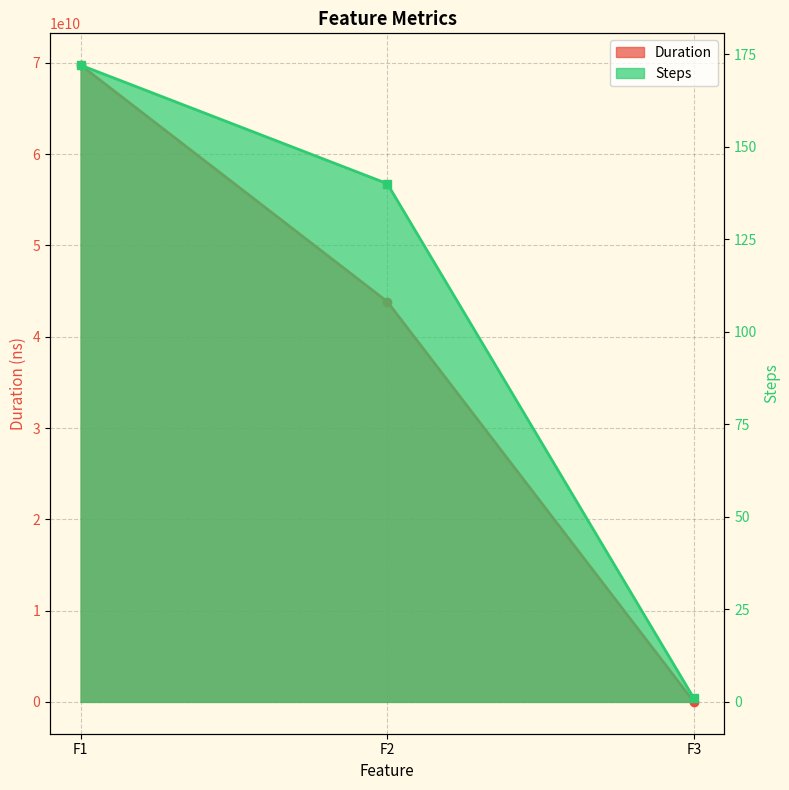

At which label is Steps closest to 86?

F2